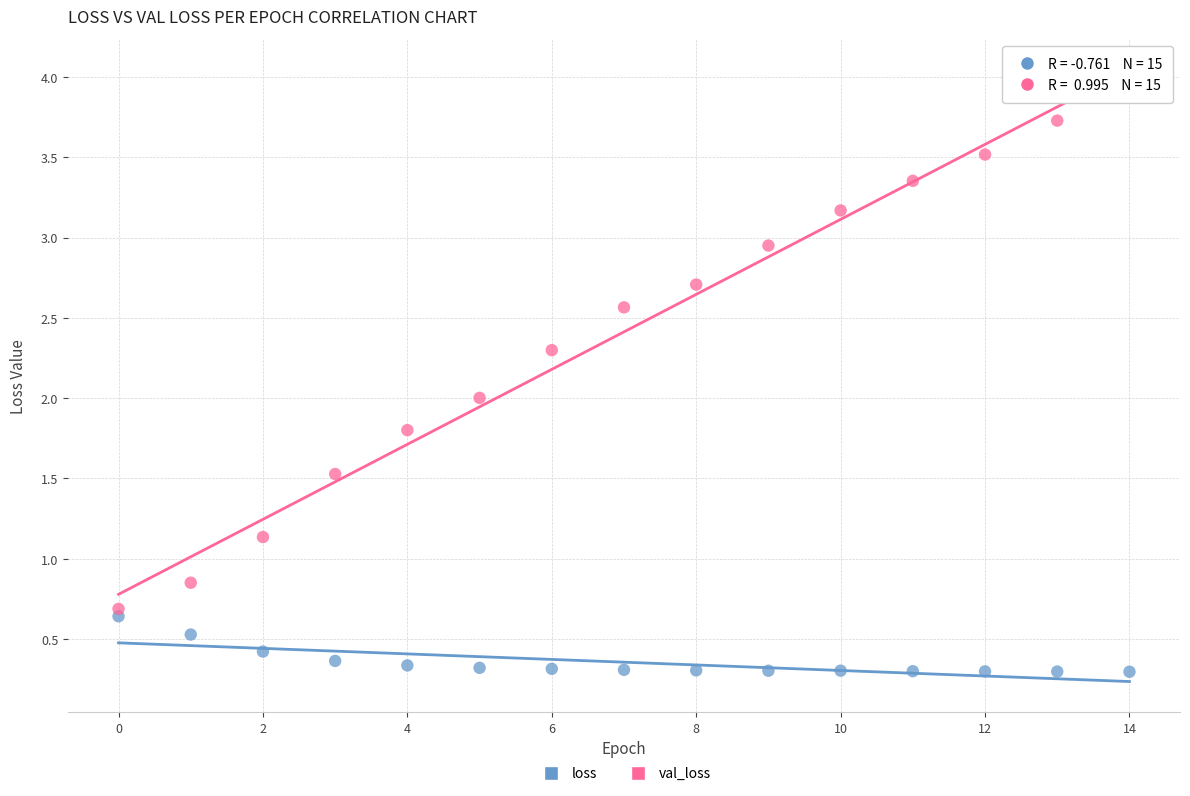

Which series has the largest Y range (max minus min)?

val_loss